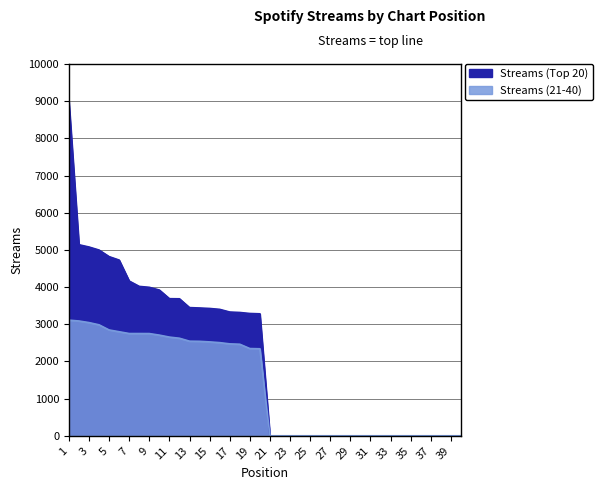

What is the sum of the Streams (Top 20) values at 20 and 4?

8277